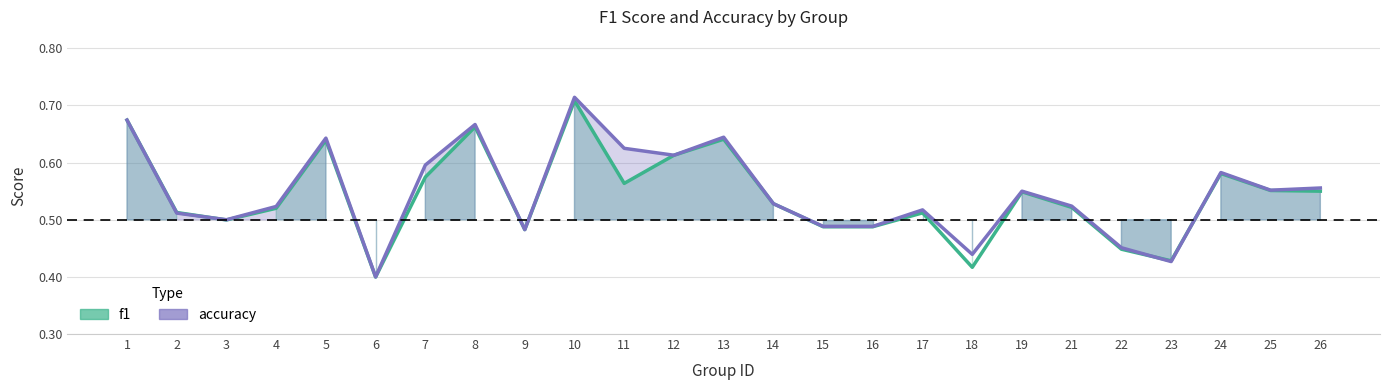

How many interior local peaks does the f1 series have?

7